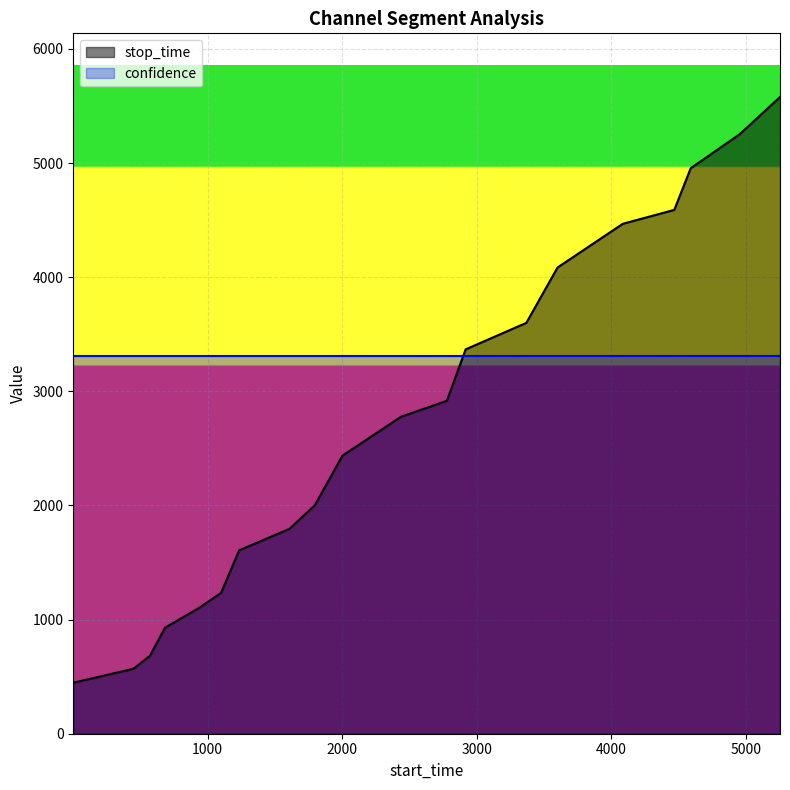

Is it true that the value at 3601 is 2211?

False